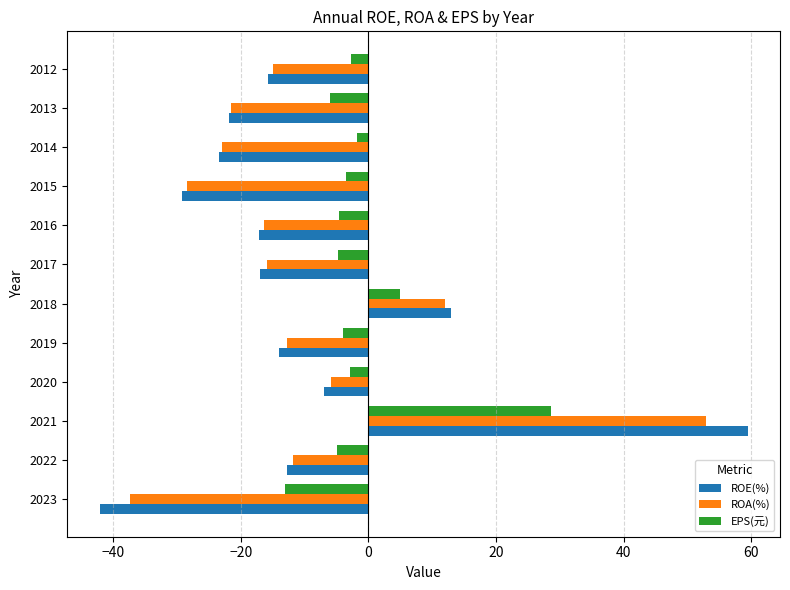

The ROA(%) series shows -15.9 at 2017. True or false?

True